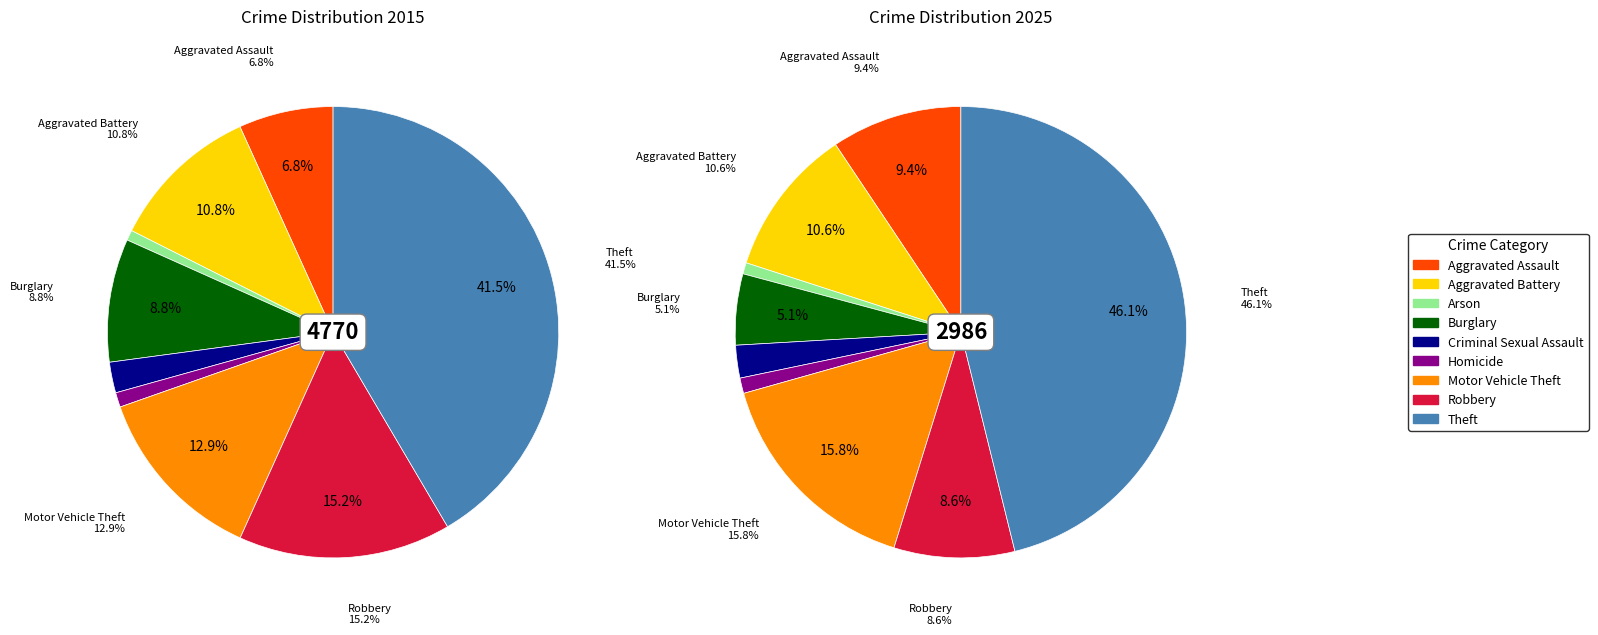

Is there a majority slice in this chart?

No